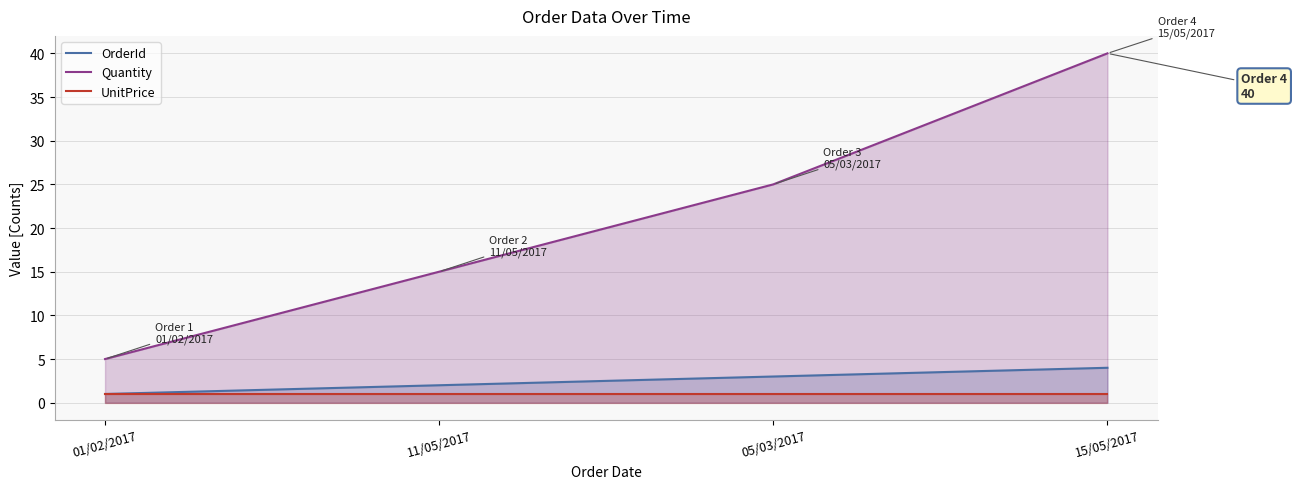

Which series has the largest total across all categories?

Quantity